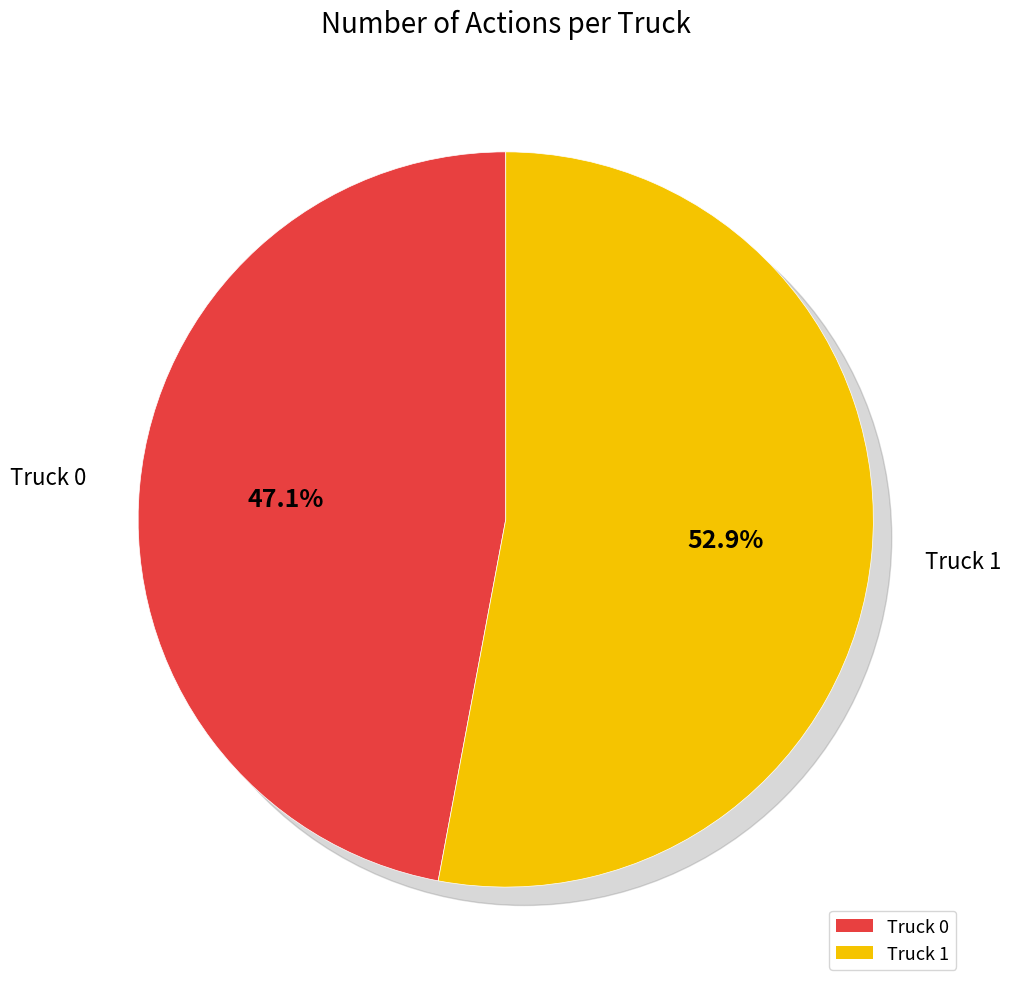

Which category has the smallest portion of the pie?

Truck 0